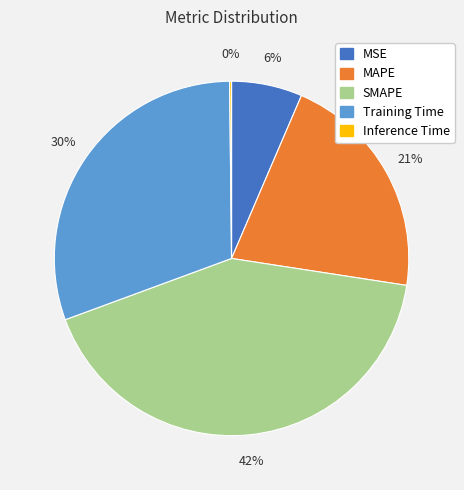

Between MSE and MAPE, which is larger?

MAPE